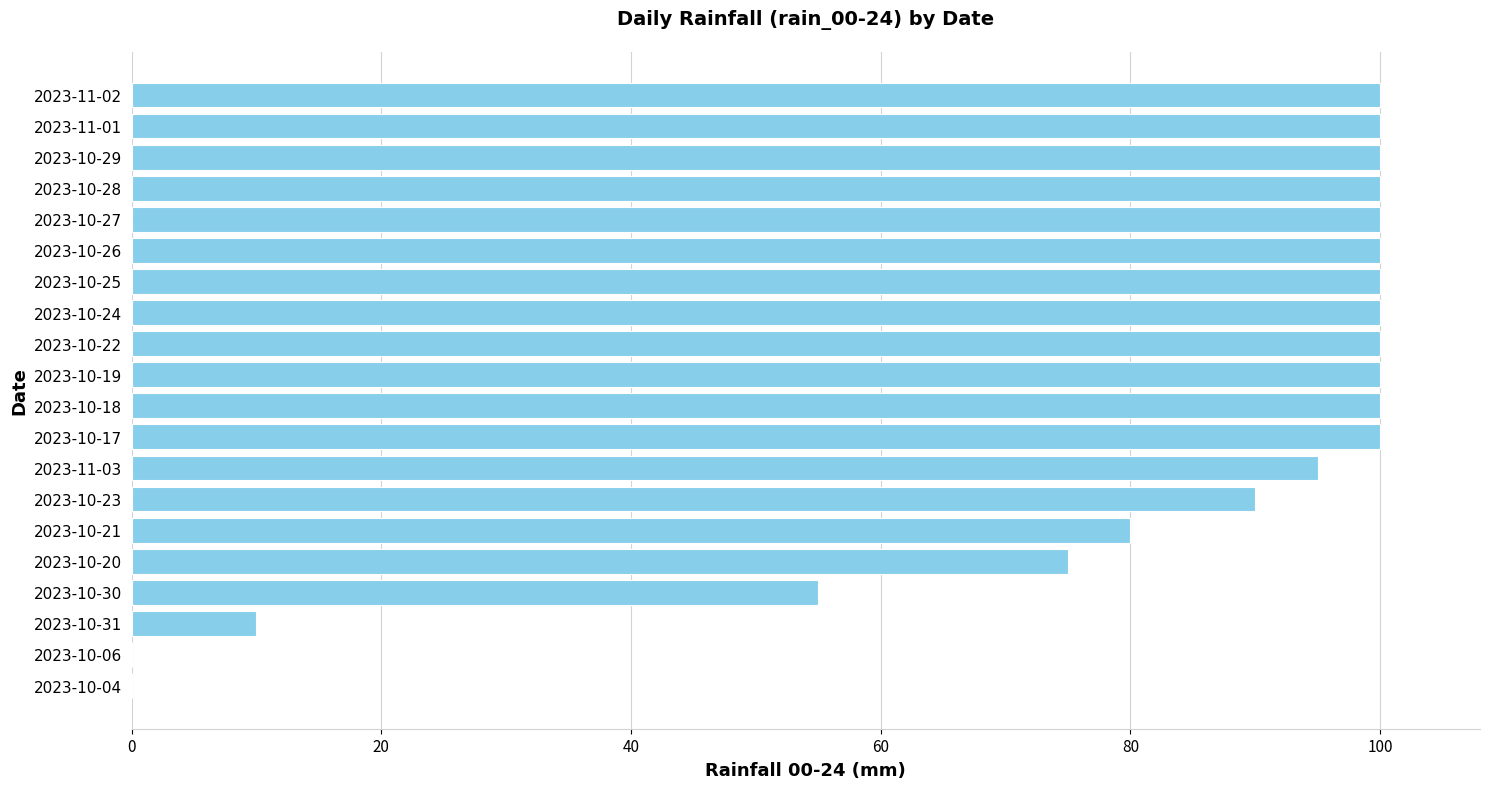

Where is the data nearest to the value 50?

2023-10-30